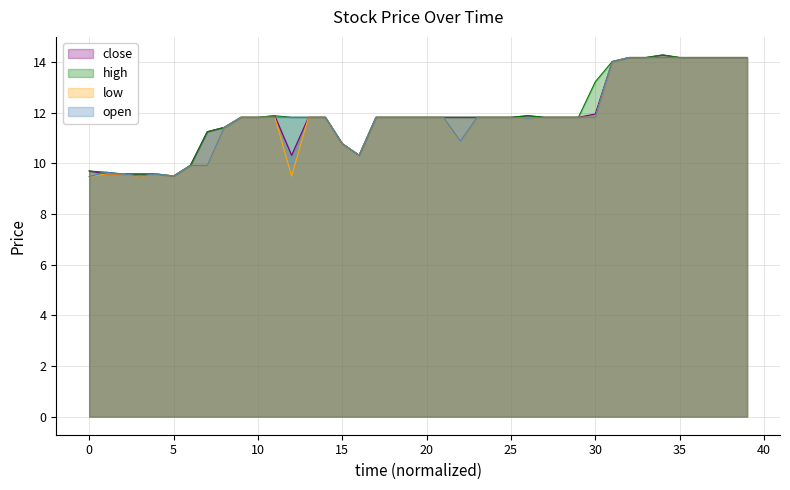

Rank the series by their average value, from lowest to highest.

low, open, close, high